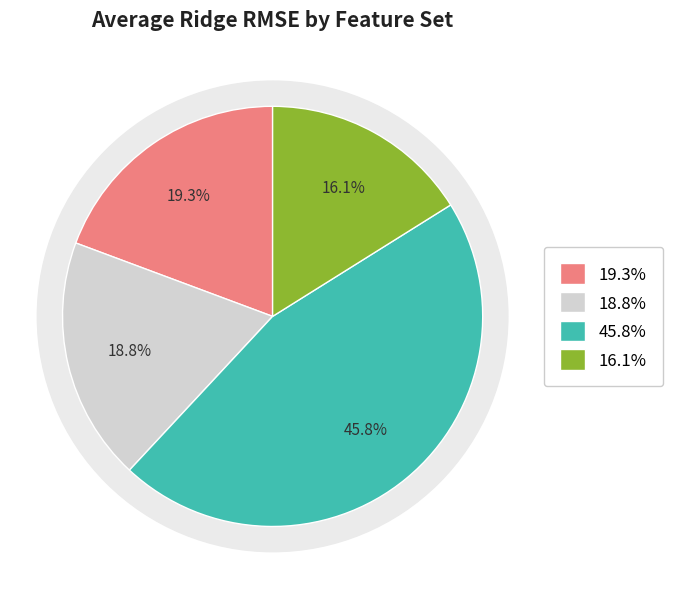

How many segments does this pie chart have?

4